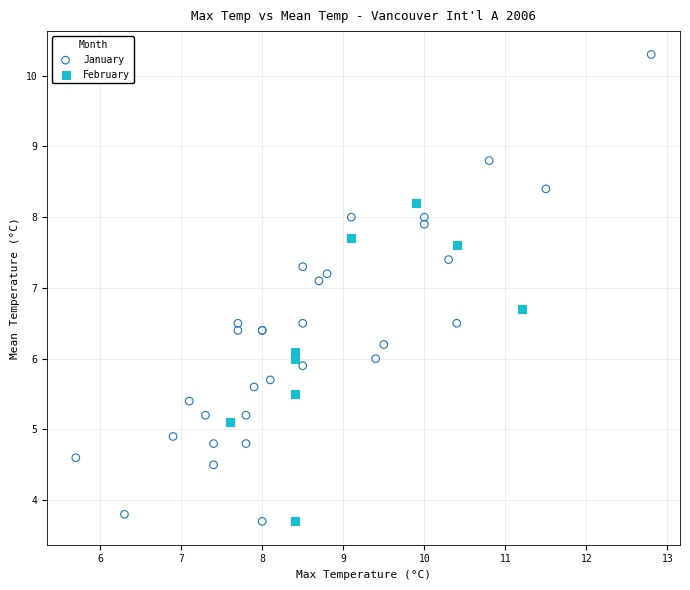

Which series has the largest Y range (max minus min)?

January